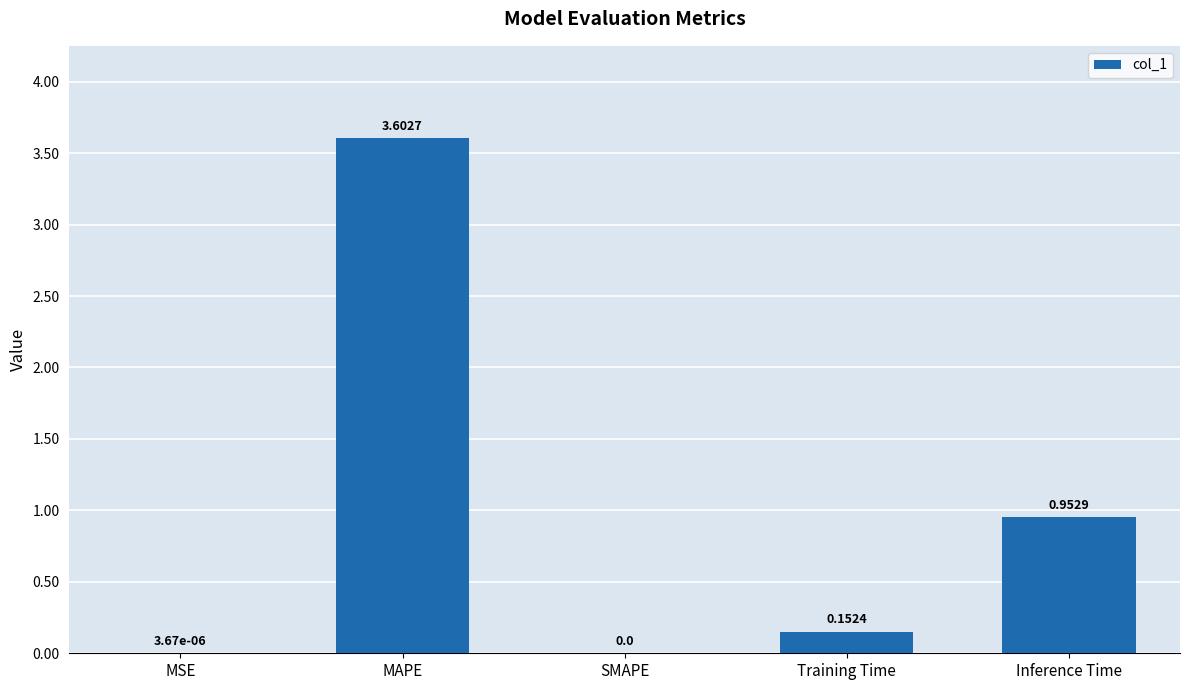

What is the sum of all values?

4.7